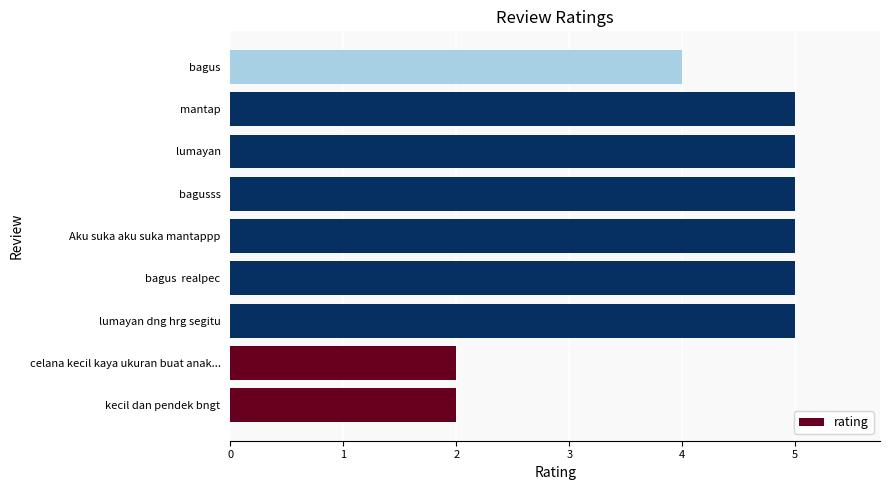

Is it true that the value at bagus  realpec is 5?

True